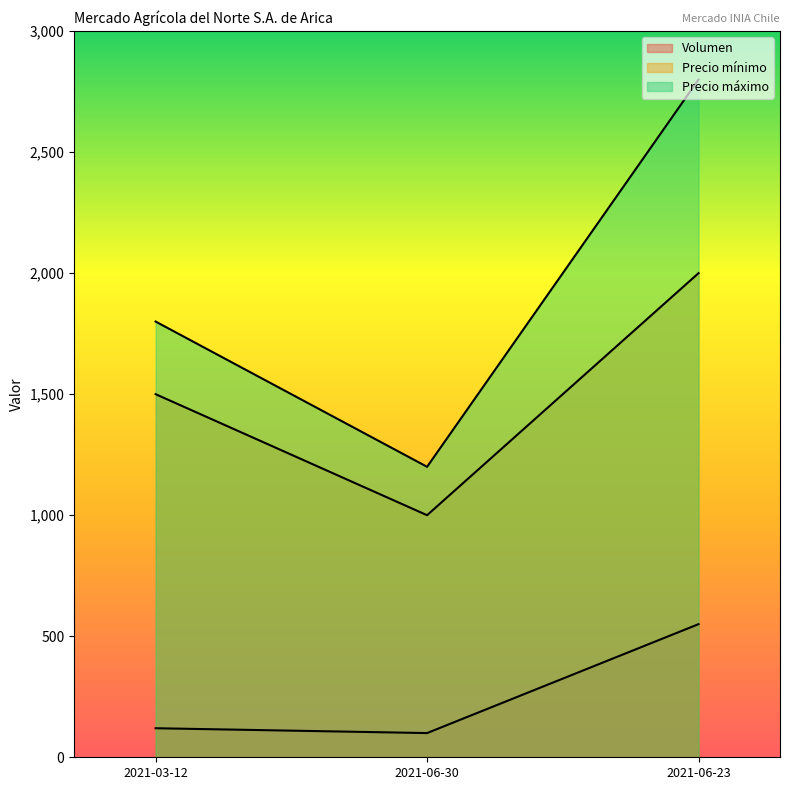

How many distinct data groups are displayed?

3